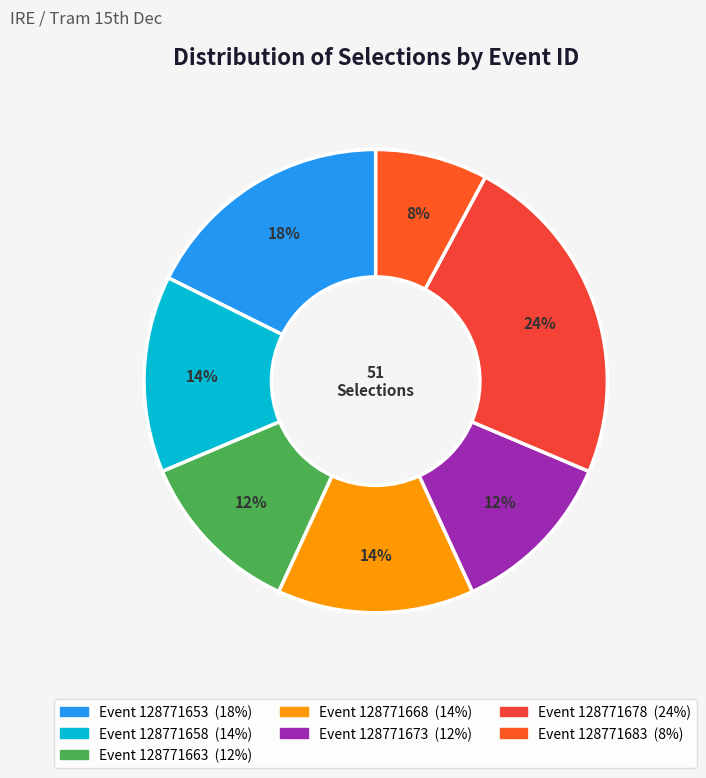

How many segments does this pie chart have?

7